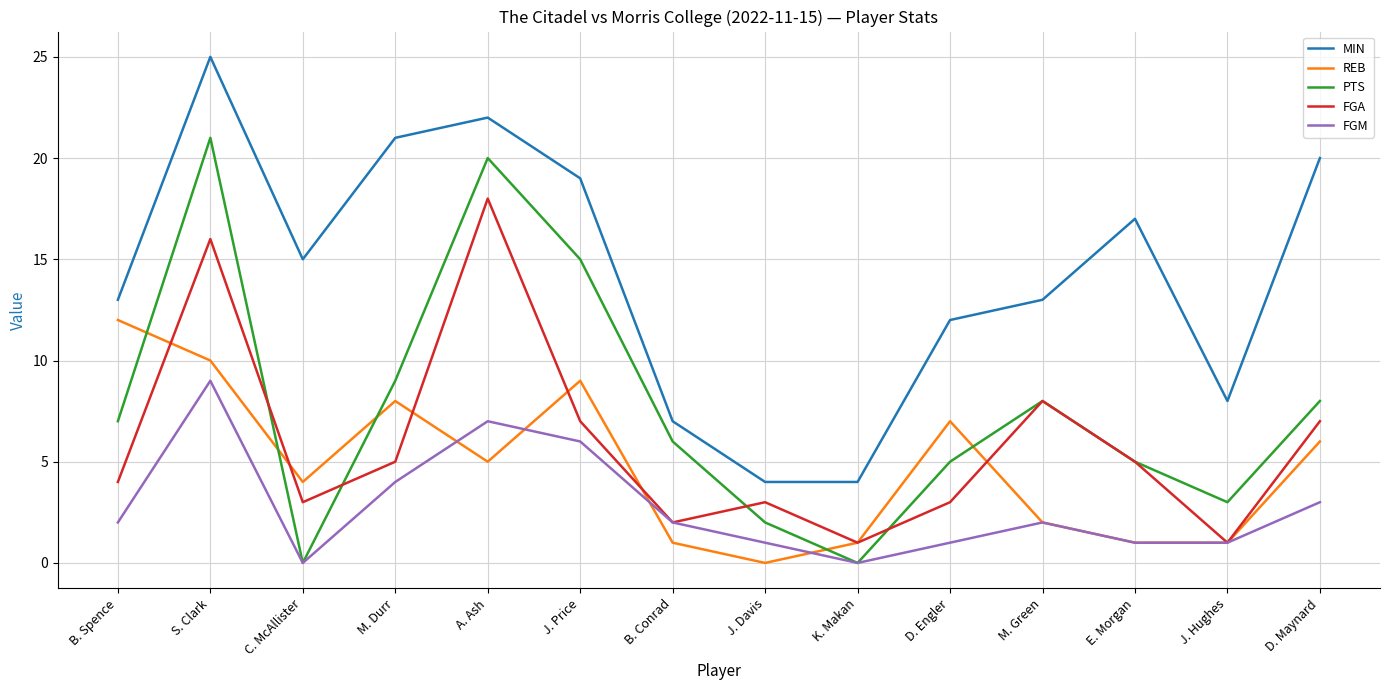

What is the sum of the FGA values at M. Durr and B. Spence?

9